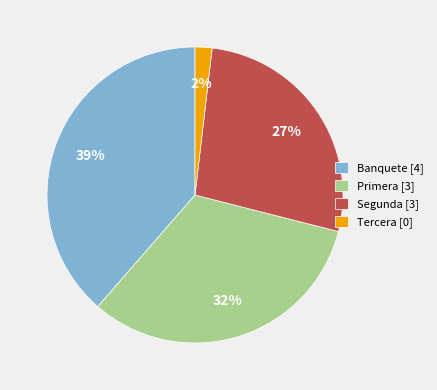

How many segments does this pie chart have?

4